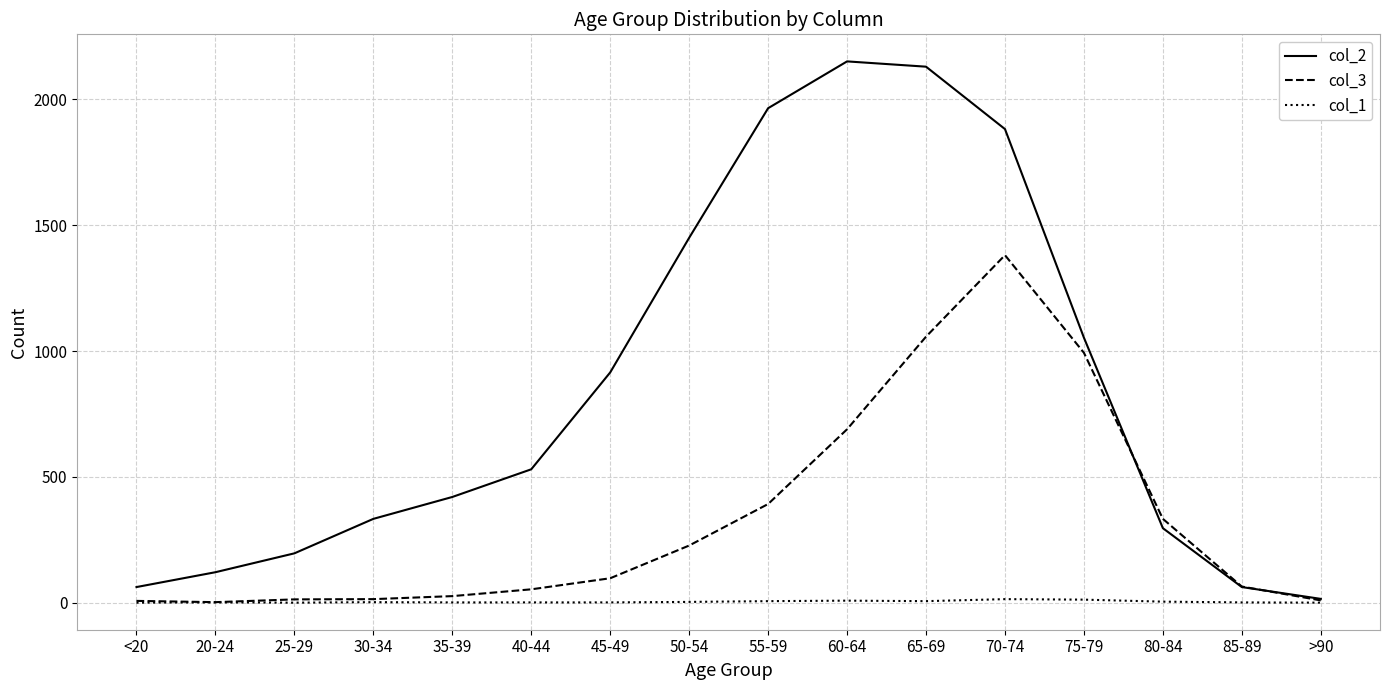

Read the col_1 value at 55-59, to the nearest 5.

5